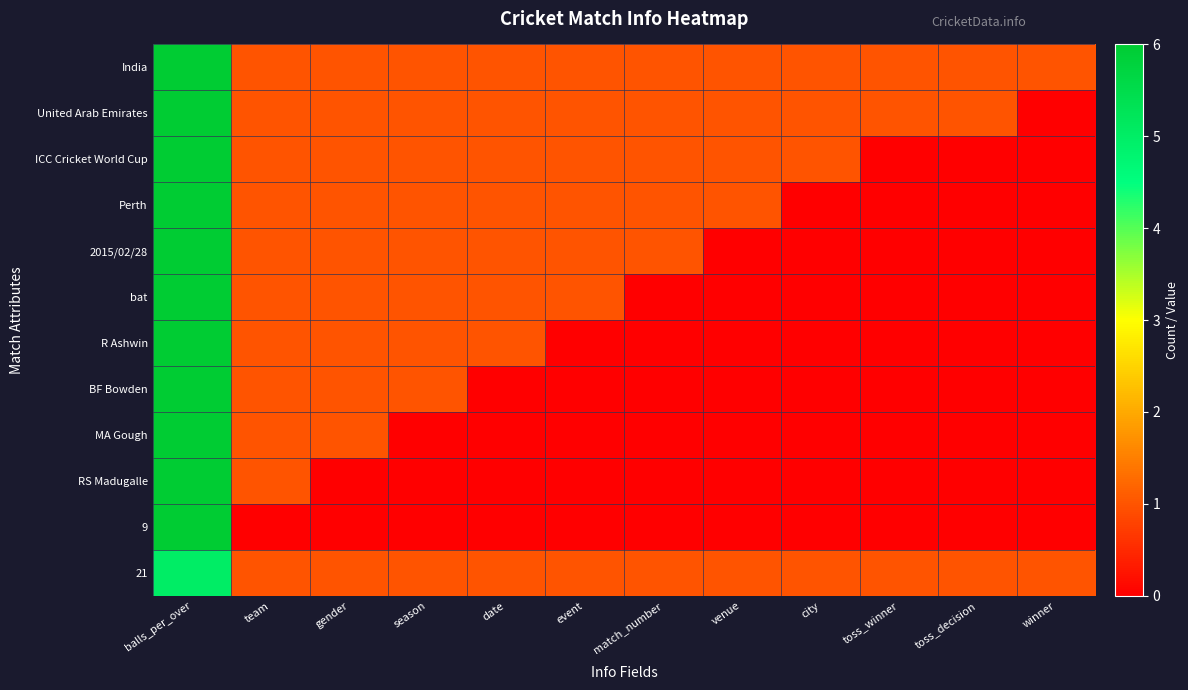

Reading left to right, list all the values displayed in this chart.

India: balls_per_over=6	team=1	gender=1	season=1	date=1	event=1	match_number=1	venue=1	city=1	toss_winner=1	toss_decision=1	winner=1
United Arab Emirates: balls_per_over=6	team=1	gender=1	season=1	date=1	event=1	match_number=1	venue=1	city=1	toss_winner=1	toss_decision=1	winner=0
ICC Cricket World Cup: balls_per_over=6	team=1	gender=1	season=1	date=1	event=1	match_number=1	venue=1	city=1	toss_winner=0	toss_decision=0	winner=0
Perth: balls_per_over=6	team=1	gender=1	season=1	date=1	event=1	match_number=1	venue=1	city=0	toss_winner=0	toss_decision=0	winner=0
2015/02/28: balls_per_over=6	team=1	gender=1	season=1	date=1	event=1	match_number=1	venue=0	city=0	toss_winner=0	toss_decision=0	winner=0
bat: balls_per_over=6	team=1	gender=1	season=1	date=1	event=1	match_number=0	venue=0	city=0	toss_winner=0	toss_decision=0	winner=0
R Ashwin: balls_per_over=6	team=1	gender=1	season=1	date=1	event=0	match_number=0	venue=0	city=0	toss_winner=0	toss_decision=0	winner=0
BF Bowden: balls_per_over=6	team=1	gender=1	season=1	date=0	event=0	match_number=0	venue=0	city=0	toss_winner=0	toss_decision=0	winner=0
MA Gough: balls_per_over=6	team=1	gender=1	season=0	date=0	event=0	match_number=0	venue=0	city=0	toss_winner=0	toss_decision=0	winner=0
RS Madugalle: balls_per_over=6	team=1	gender=0	season=0	date=0	event=0	match_number=0	venue=0	city=0	toss_winner=0	toss_decision=0	winner=0
9: balls_per_over=6	team=0	gender=0	season=0	date=0	event=0	match_number=0	venue=0	city=0	toss_winner=0	toss_decision=0	winner=0
21: balls_per_over=5	team=1	gender=1	season=1	date=1	event=1	match_number=1	venue=1	city=1	toss_winner=1	toss_decision=1	winner=1